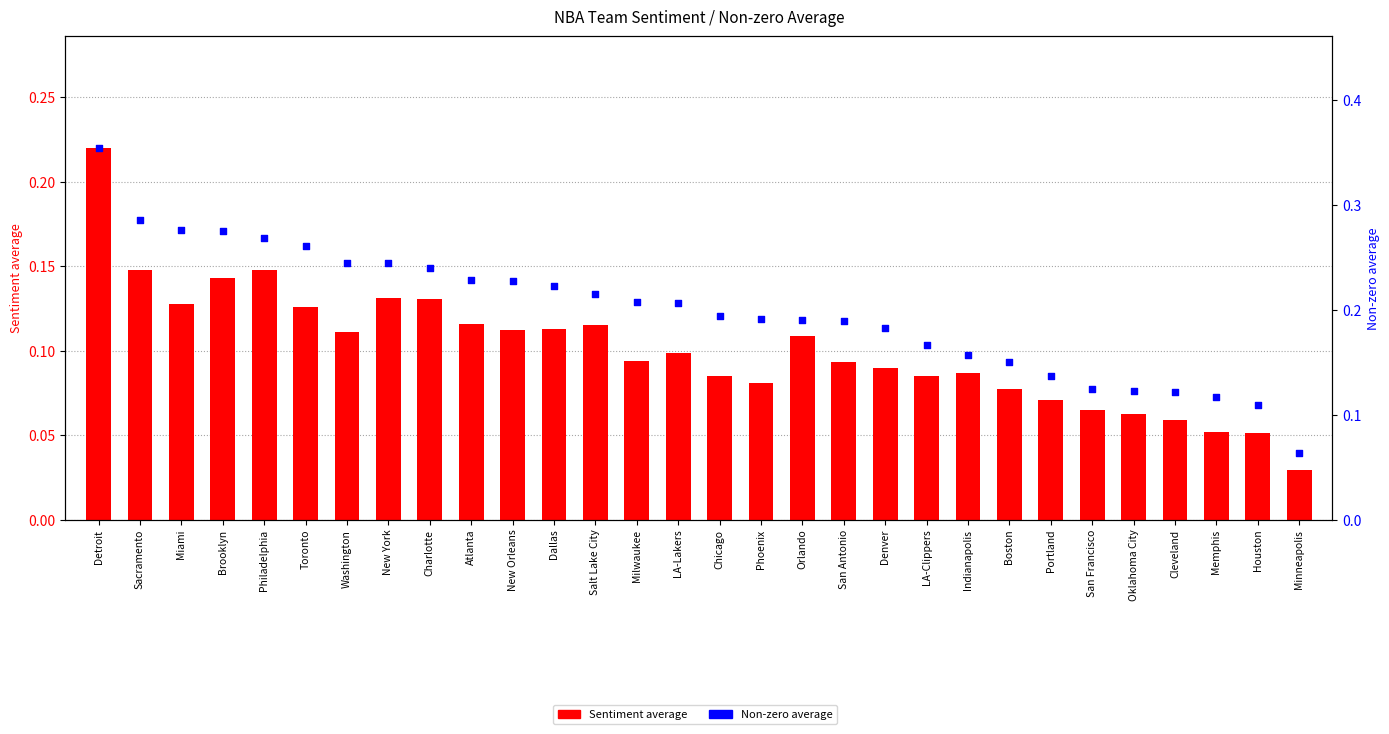

Which series reaches the minimum Y coordinate?

Sentiment average